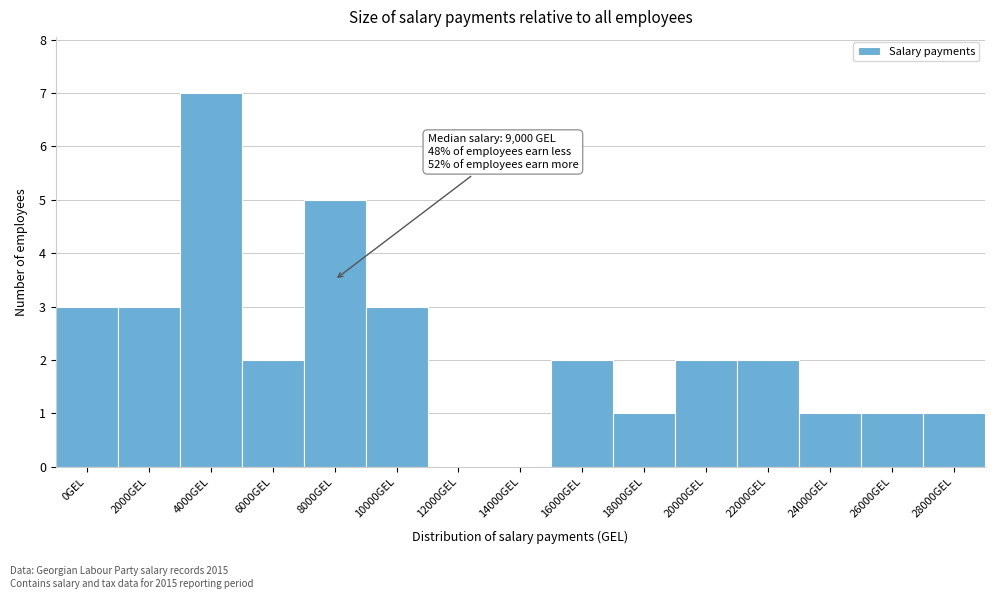

Reading left to right, transcribe all the data shown in this chart.

0GEL=3	2000GEL=3	4000GEL=7	6000GEL=2	8000GEL=5	10000GEL=3	12000GEL=0	14000GEL=0	16000GEL=2	18000GEL=1	20000GEL=2	22000GEL=2	24000GEL=1	26000GEL=1	28000GEL=1